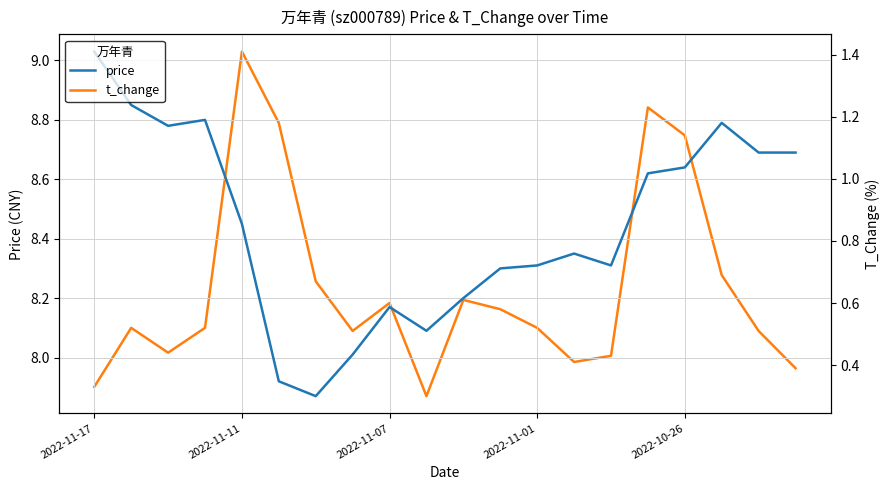

What is the label of the 12th point from the left?

11